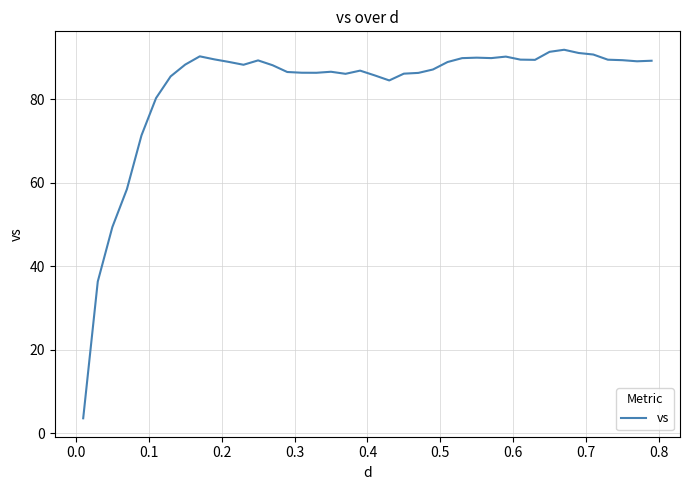

What is the greatest value displayed?

91.8